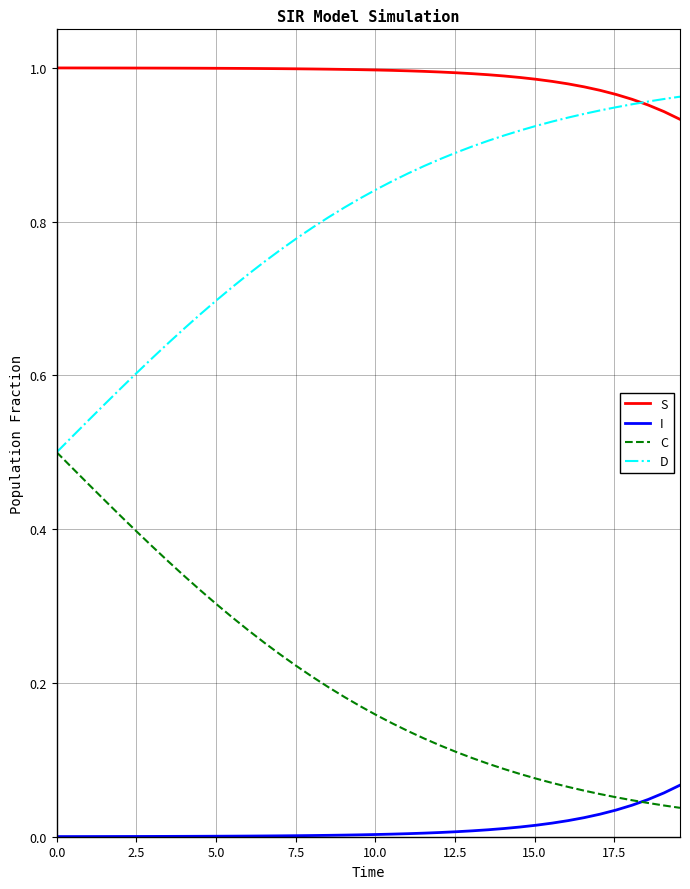

Which series has the largest total across all categories?

S